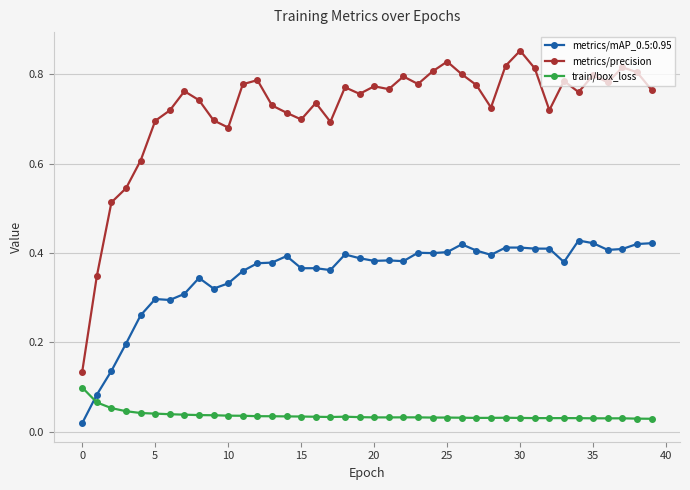

Rank the series by their maximum value, from highest to lowest.

metrics/precision, metrics/mAP_0.5:0.95, train/box_loss